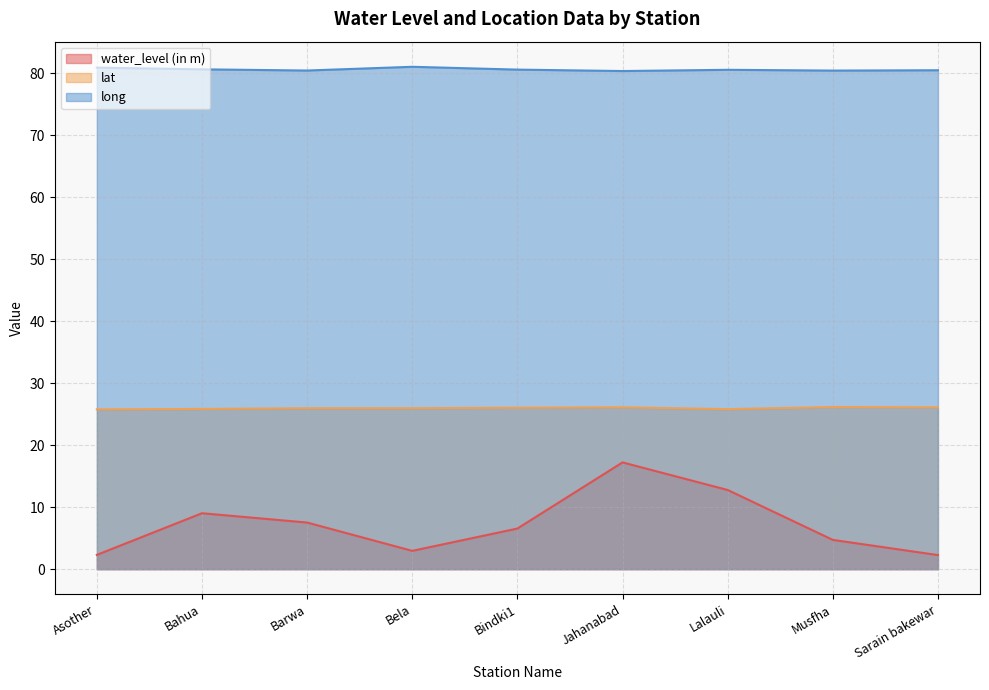

The water_level (in m) series shows 6.9 at Musfha. True or false?

False